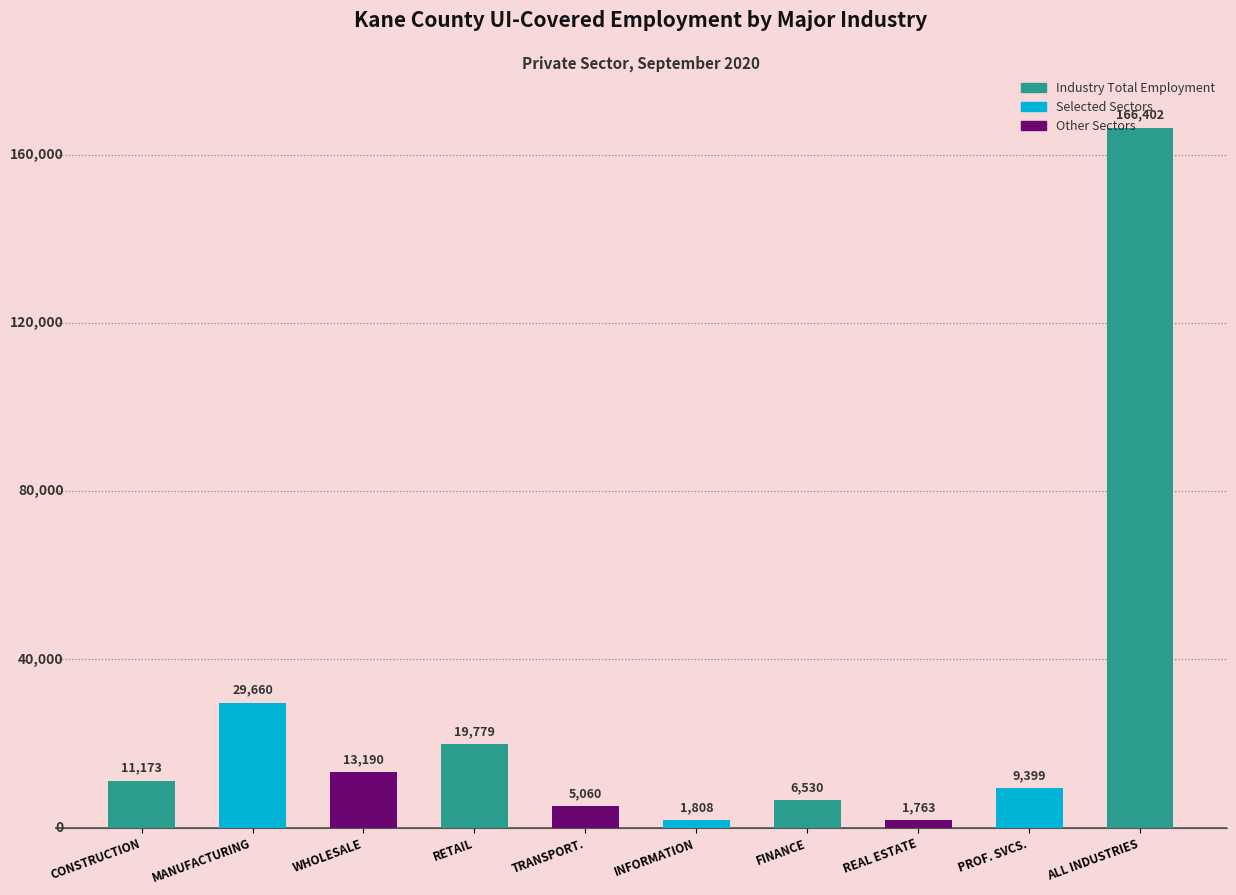

The value at INFORMATION is 1808. True or false?

True